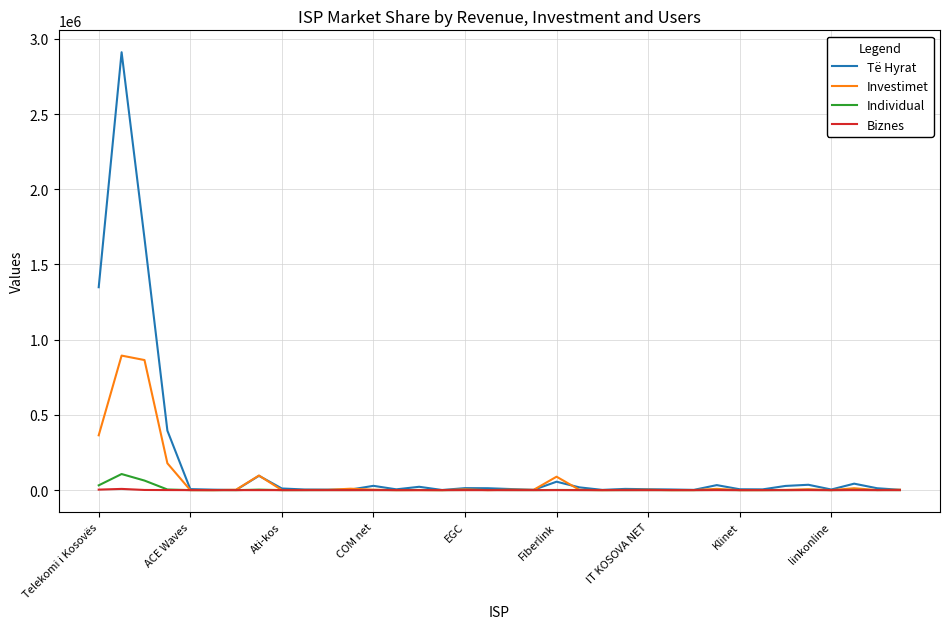

Which series has the widest spread of values?

Të Hyrat